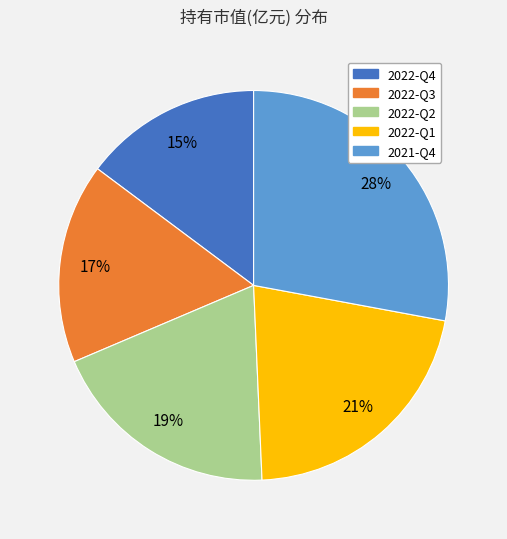

The 2022-Q1 slice represents 21% of the pie. True or false?

True